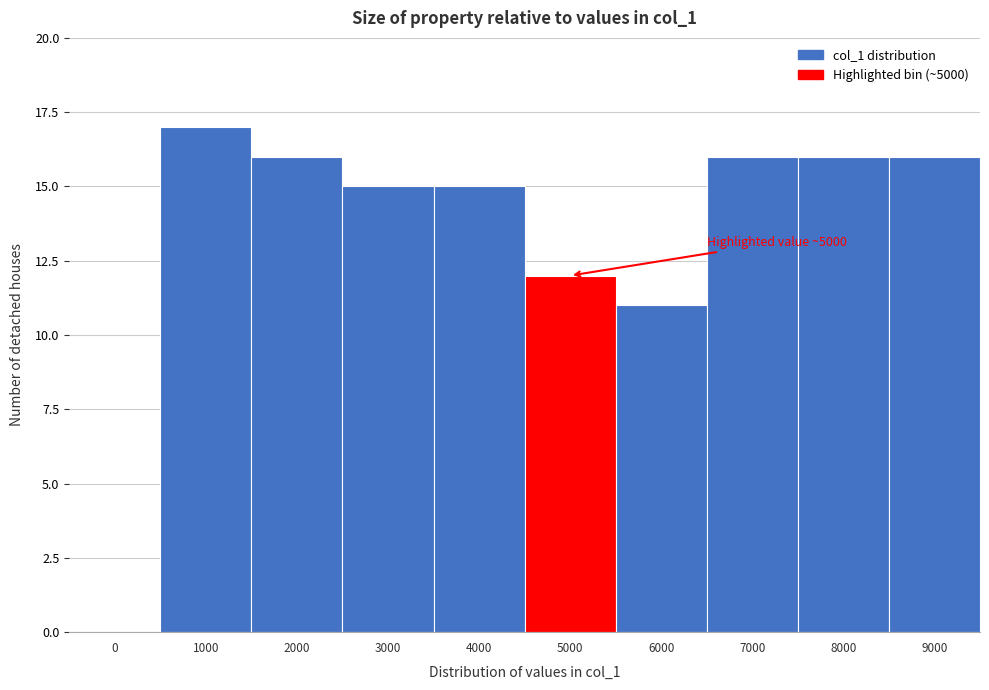

Reading left to right, list all the values displayed in this chart.

0=0	1000=17	2000=16	3000=15	4000=15	5000=12	6000=11	7000=16	8000=16	9000=16